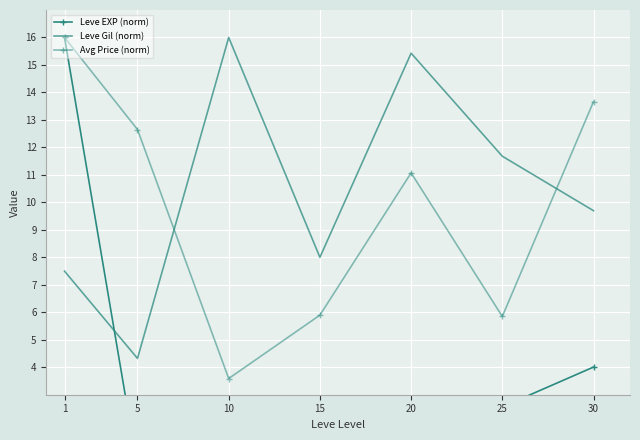

Count the number of data series in this chart.

3